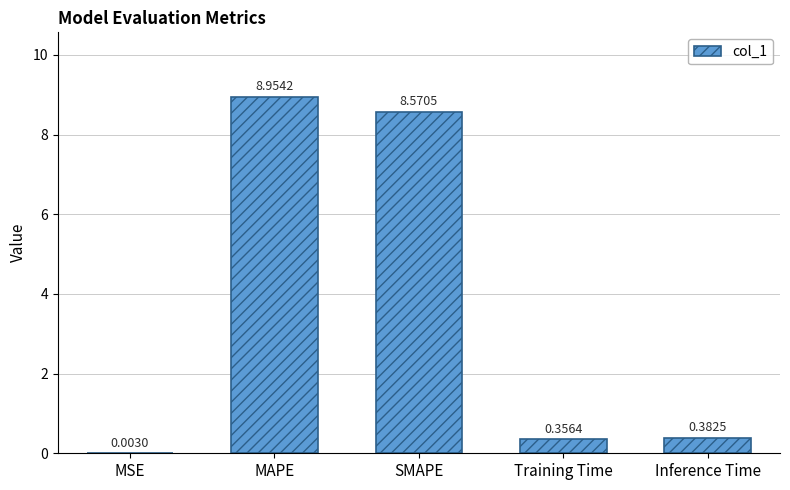

At which label is the value closest to 4?

Inference Time